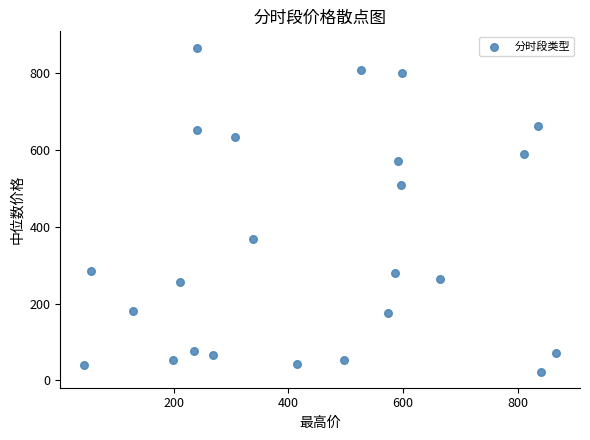

What Y value in the scatter plot is closest to 445?

508.6